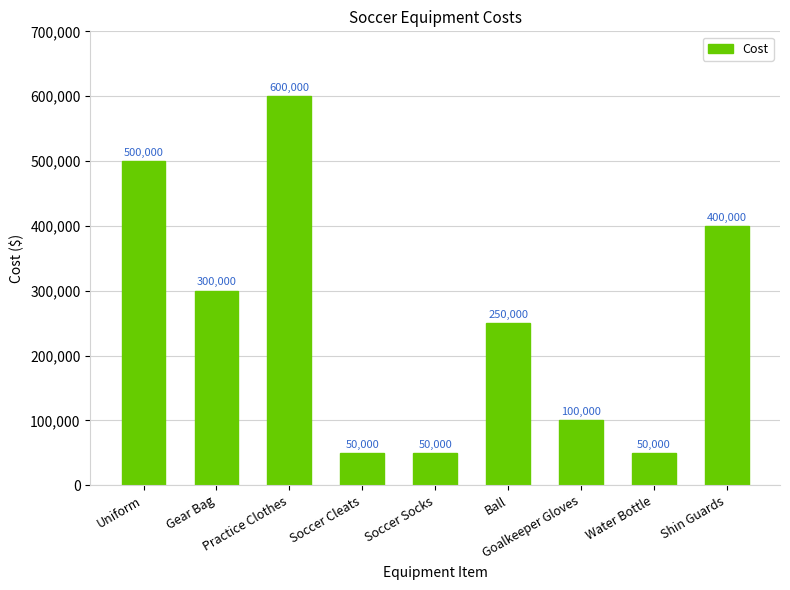

What is the sum of all values?

2300000